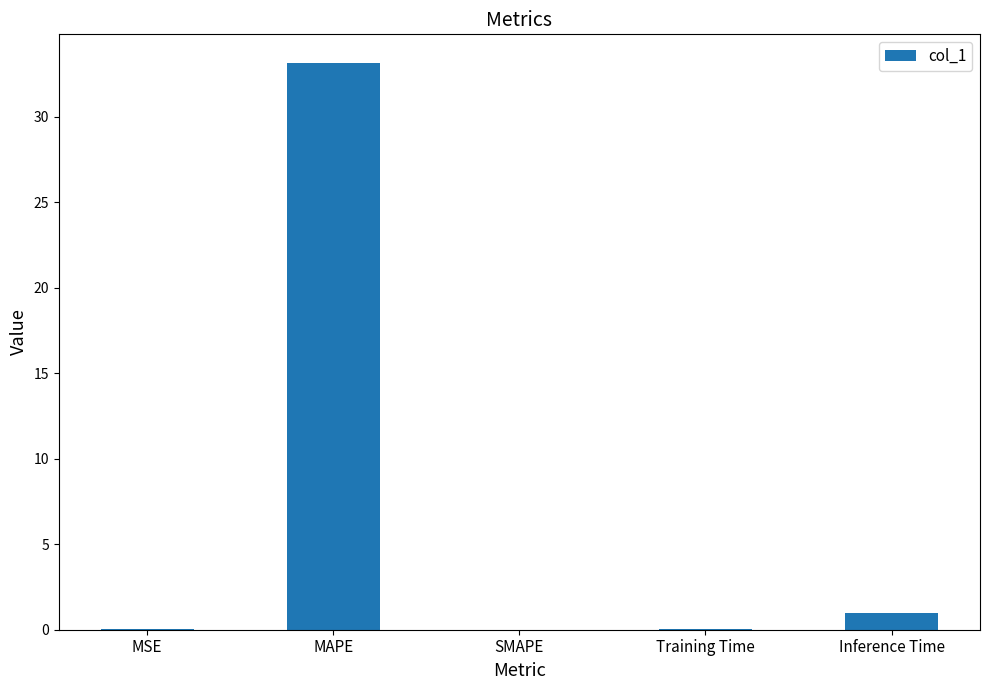

Where is the data nearest to the value 16?

Inference Time